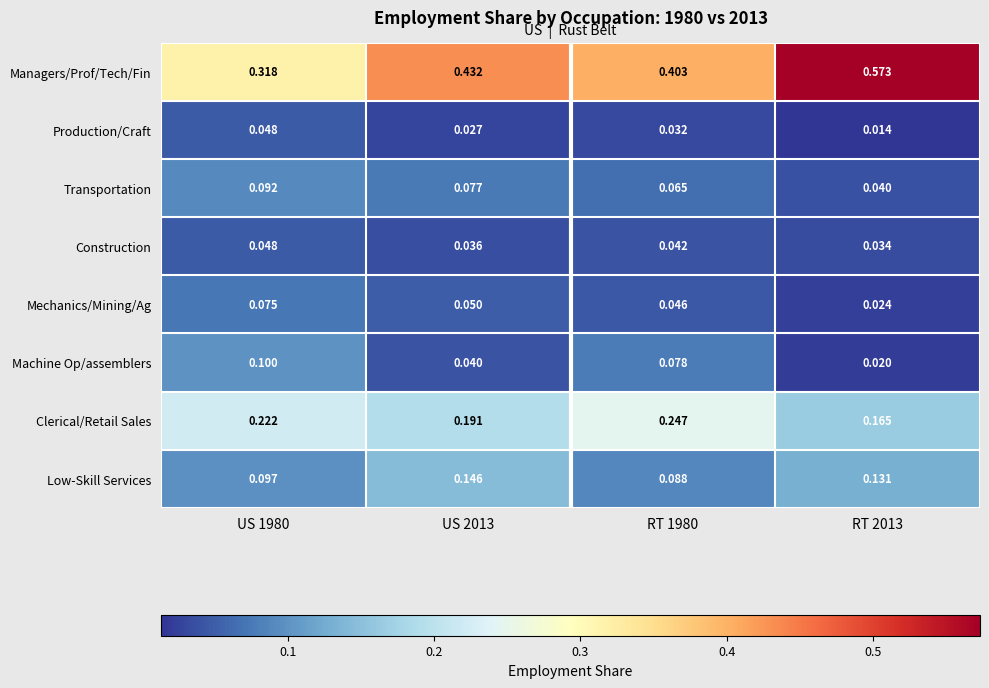

At RT 2013, list the series in order from largest to smallest.

Managers/Prof/Tech/Fin, Clerical/Retail Sales, Low-Skill Services, Transportation, Construction, Mechanics/Mining/Ag, Machine Op/assemblers, Production/Craft